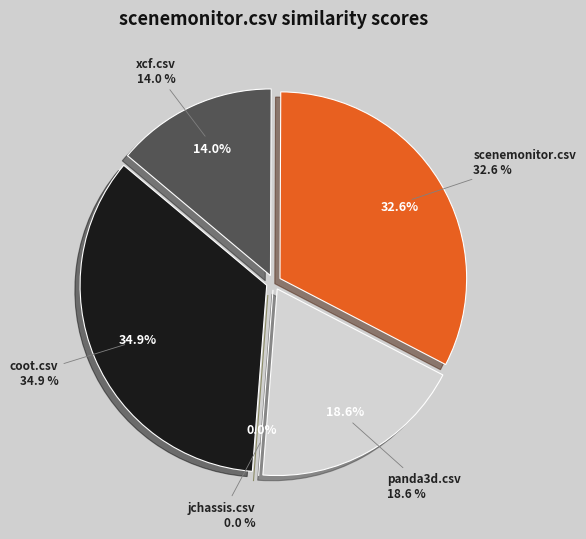

To the nearest percent, what is the difference between the largest and smallest slice percentages?

35%